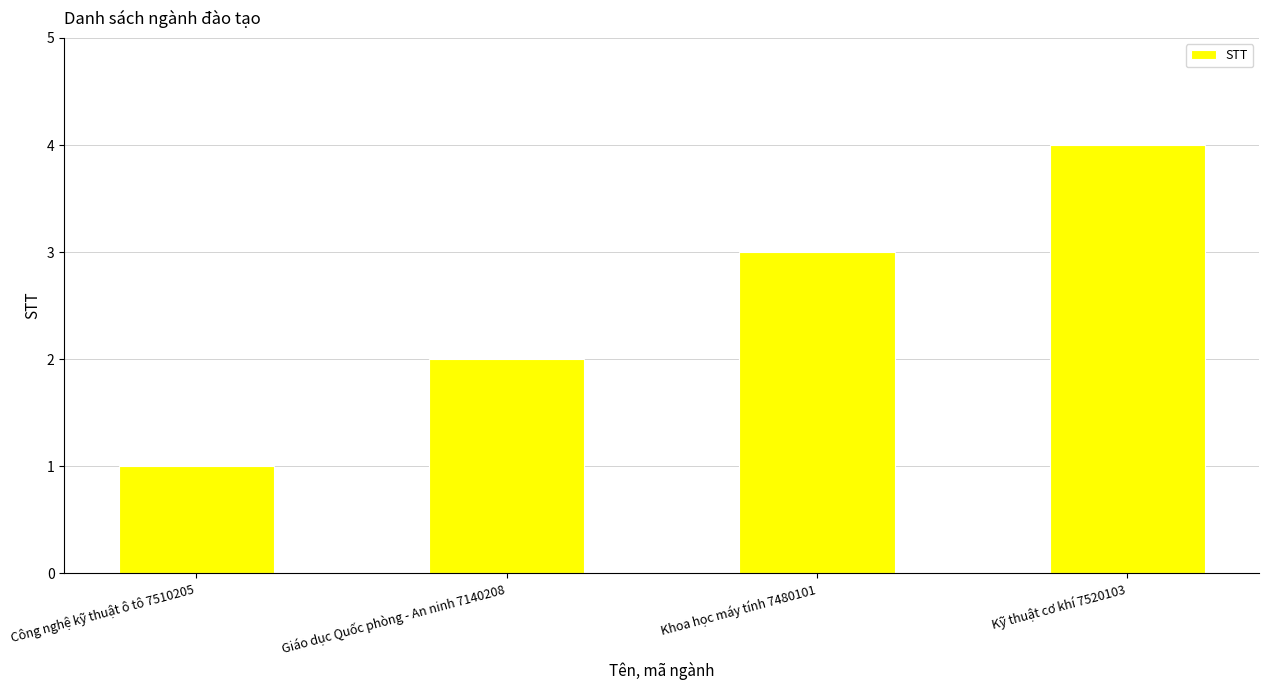

Where is the data nearest to the value 2?

Giáo dục Quốc phòng - An ninh 7140208